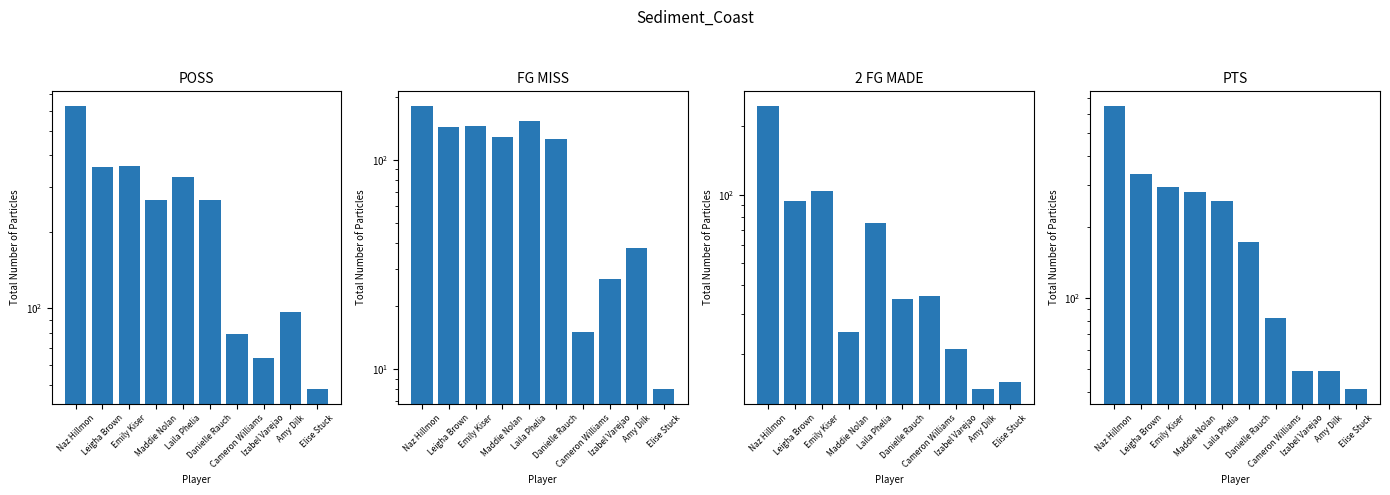

List the series in order of their peak value, highest first.

PTS, POSS, 2 FG MADE, FG MISS